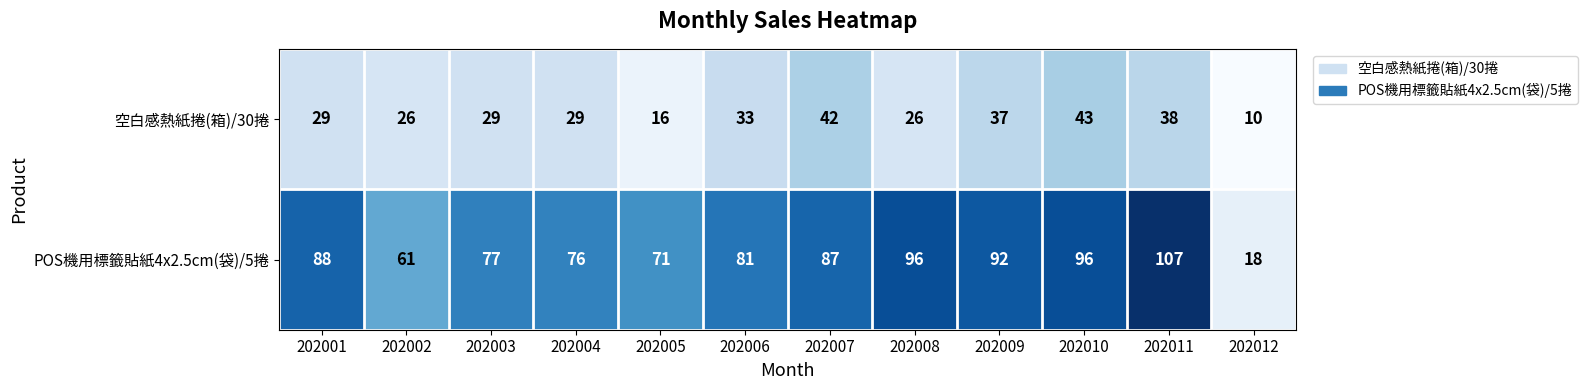

How many categories are shown in the chart?

12